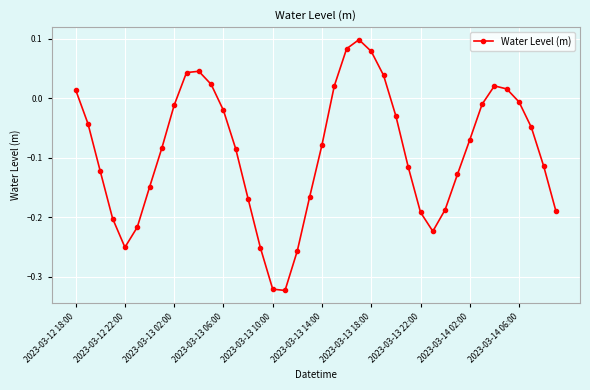

How many interior local peaks (higher than both neighbors) does the data have?

3